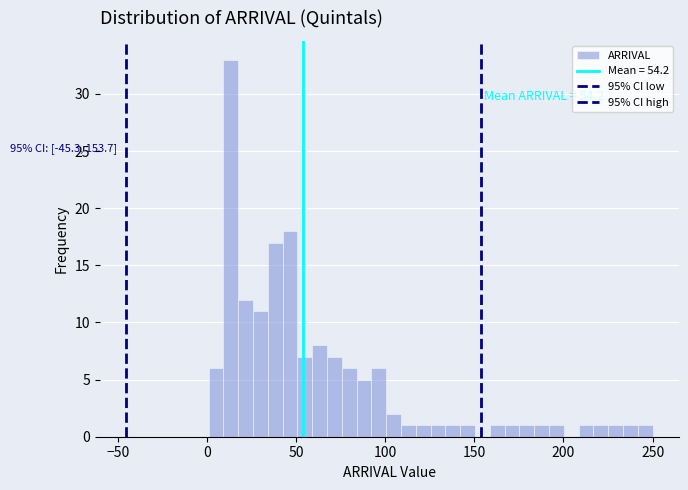

Read against the x-axis, roughly where is the centre of the tallest bar?

15